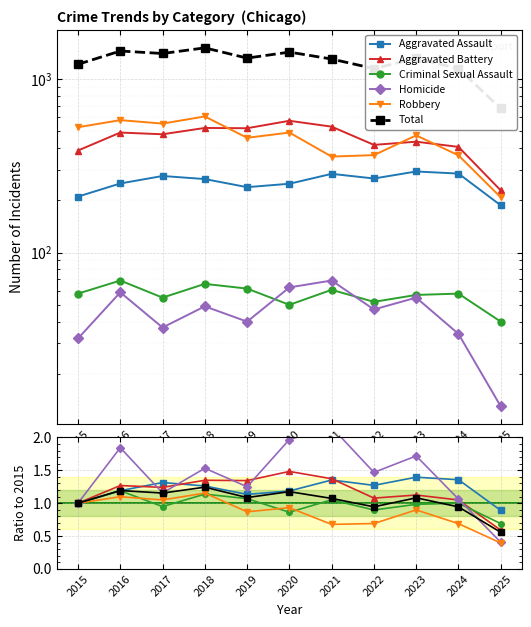

The Criminal Sexual Assault series shows 0.3 at 2023. True or false?

False